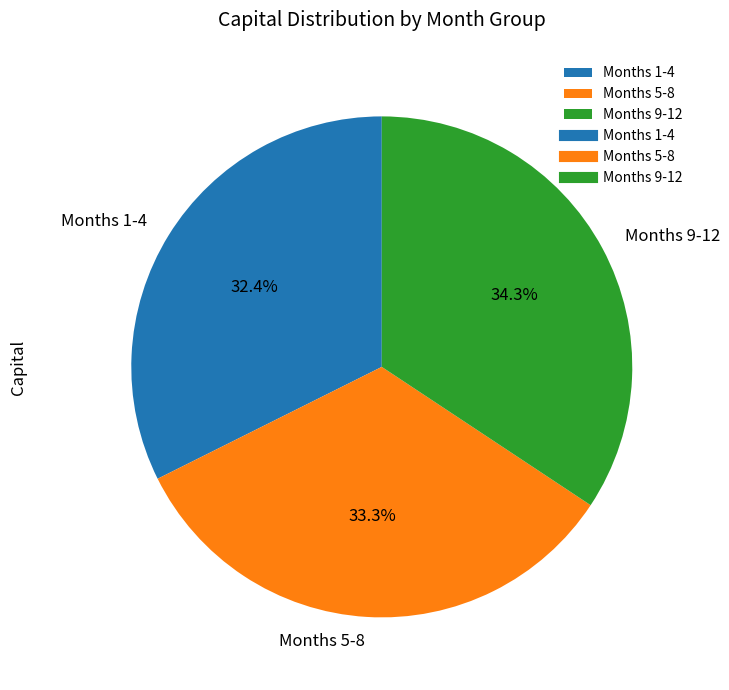

To the nearest percent, what is the average slice percentage?

33%